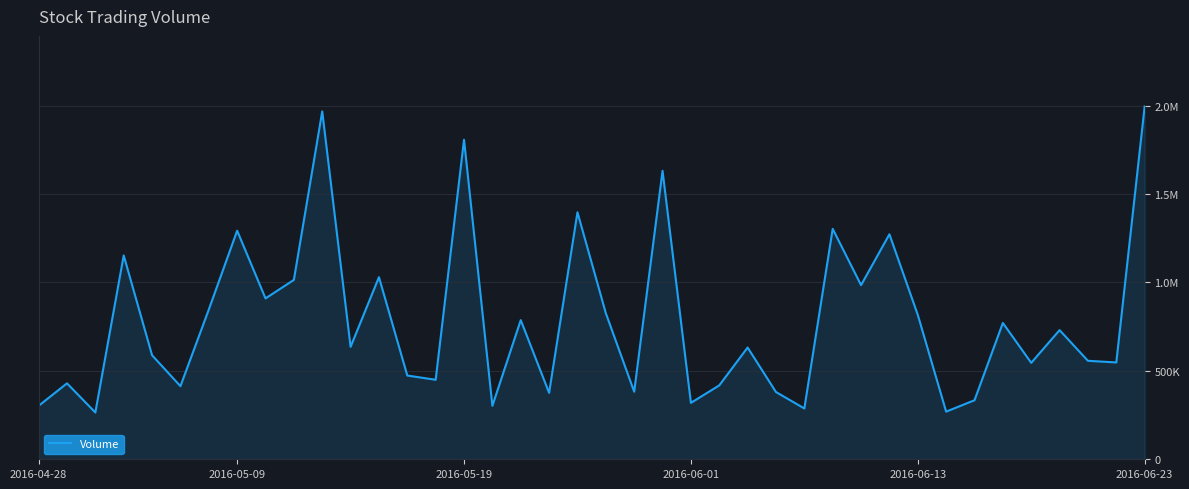

Is this an area chart (filled region under the line)?

Yes